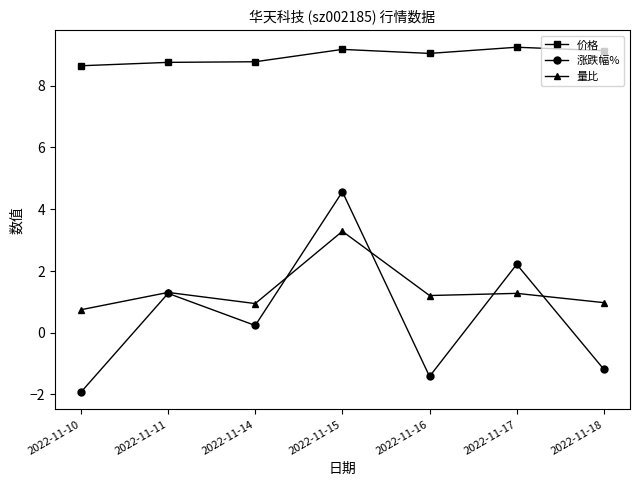

How many values in the 价格 series are below 9?

3